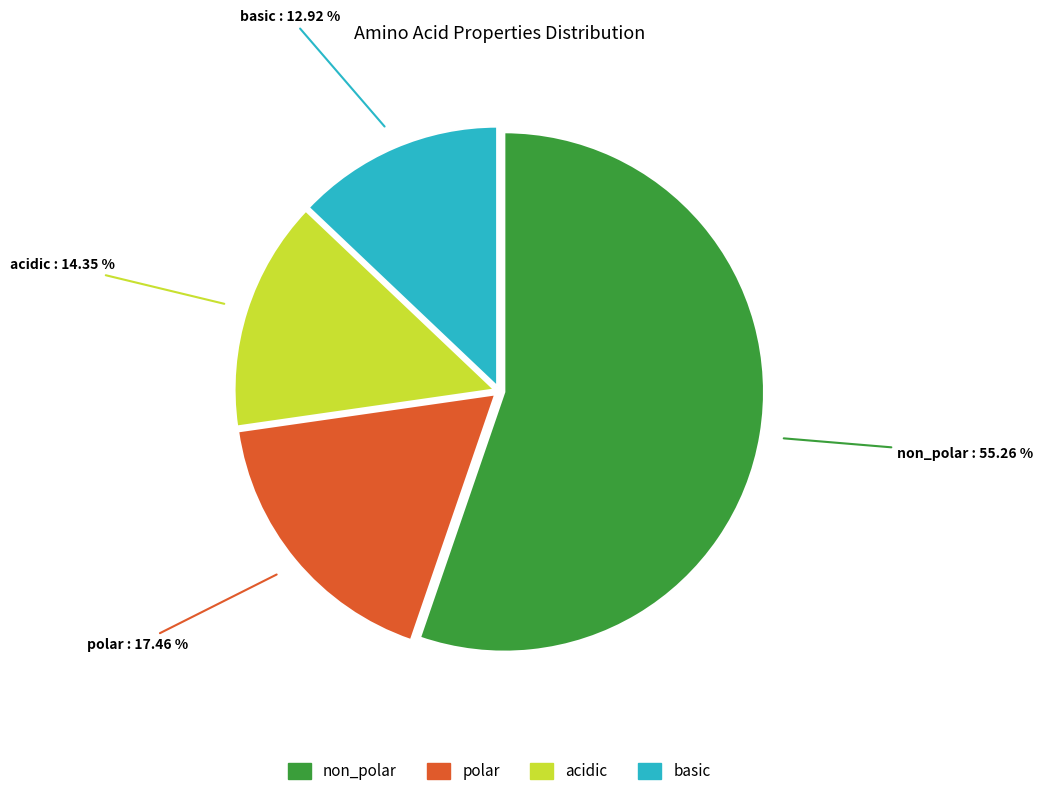

True or false: basic accounts for 27% of the total.

False